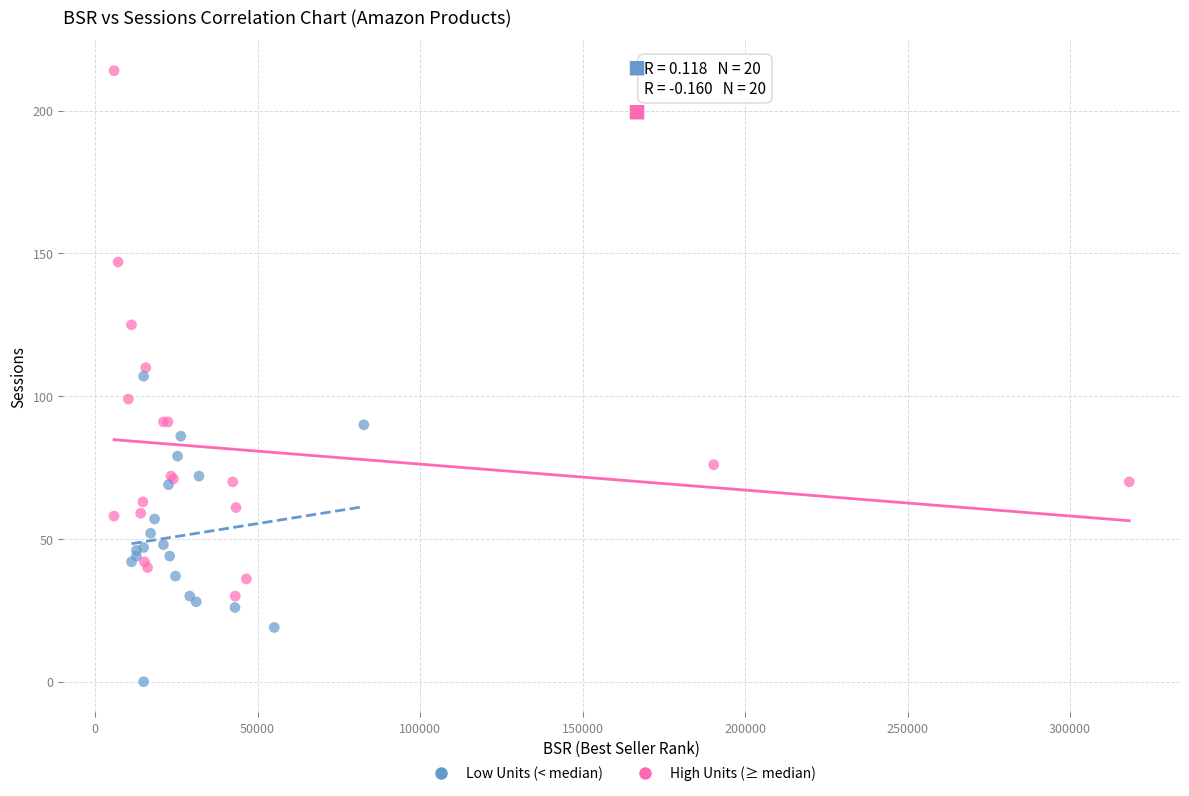

Which series has the widest spread of Y values?

High Units (≥ median)